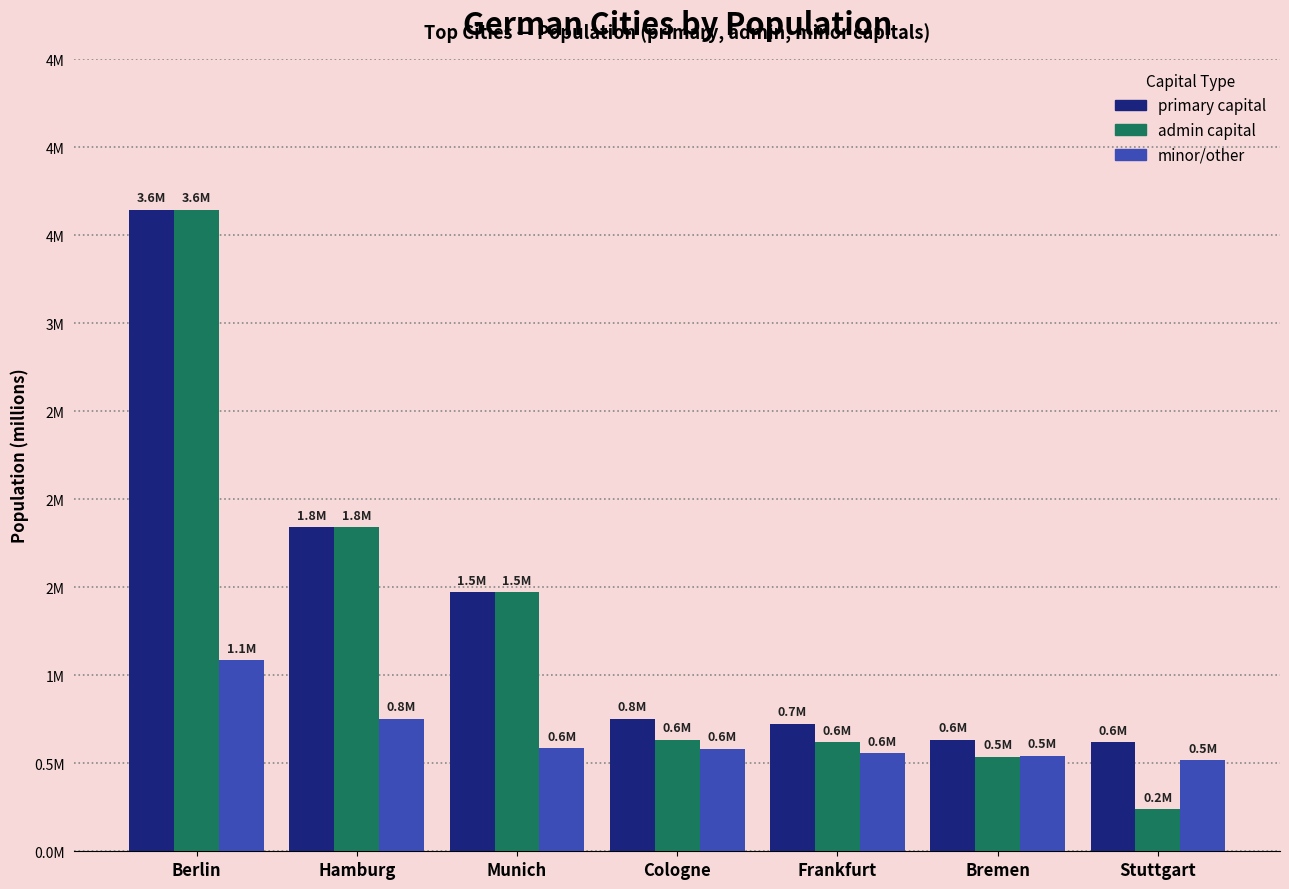

Are the bars horizontal?

No